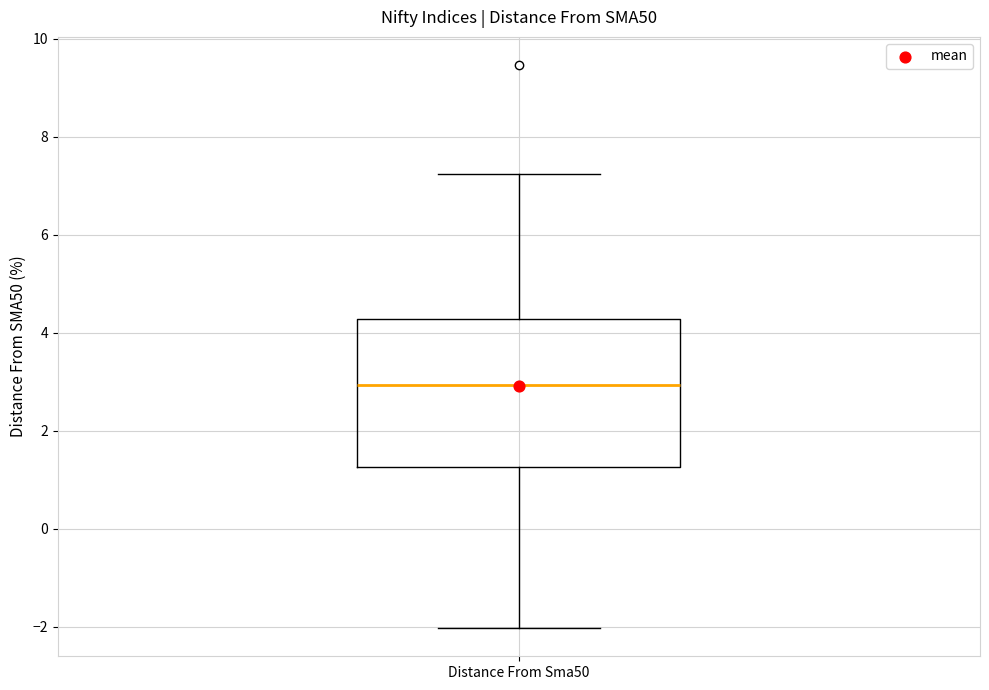

Where is the upper edge of the box for Distance From Sma50 on the y-axis? The values are not printed on the chart, so give them approximately, as read against the axis.

4.2